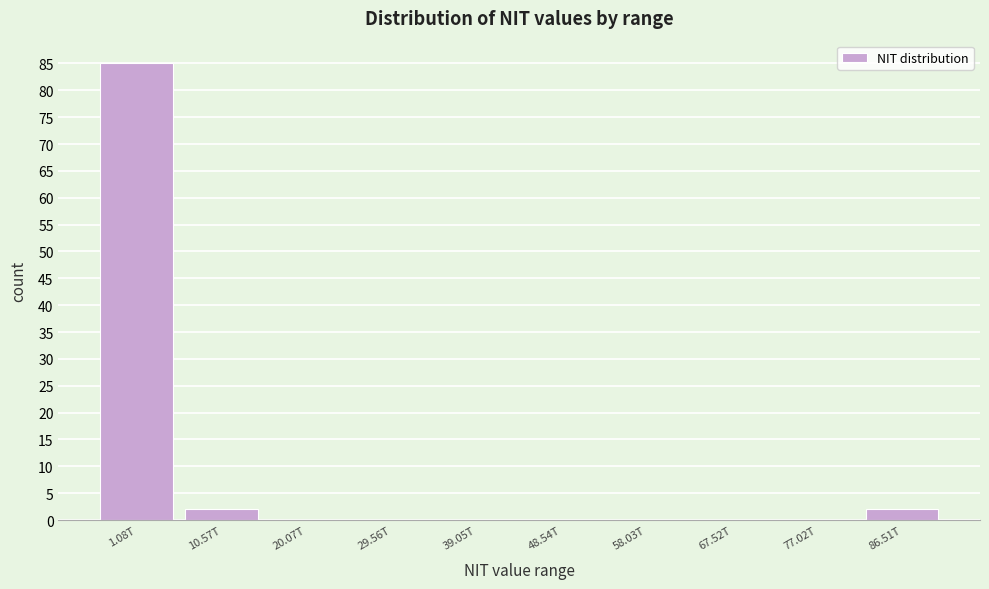

Reading left to right, list all the values displayed in this chart.

1.08T=85	10.57T=2	20.07T=0	29.56T=0	39.05T=0	48.54T=0	58.03T=0	67.52T=0	77.02T=0	86.51T=2